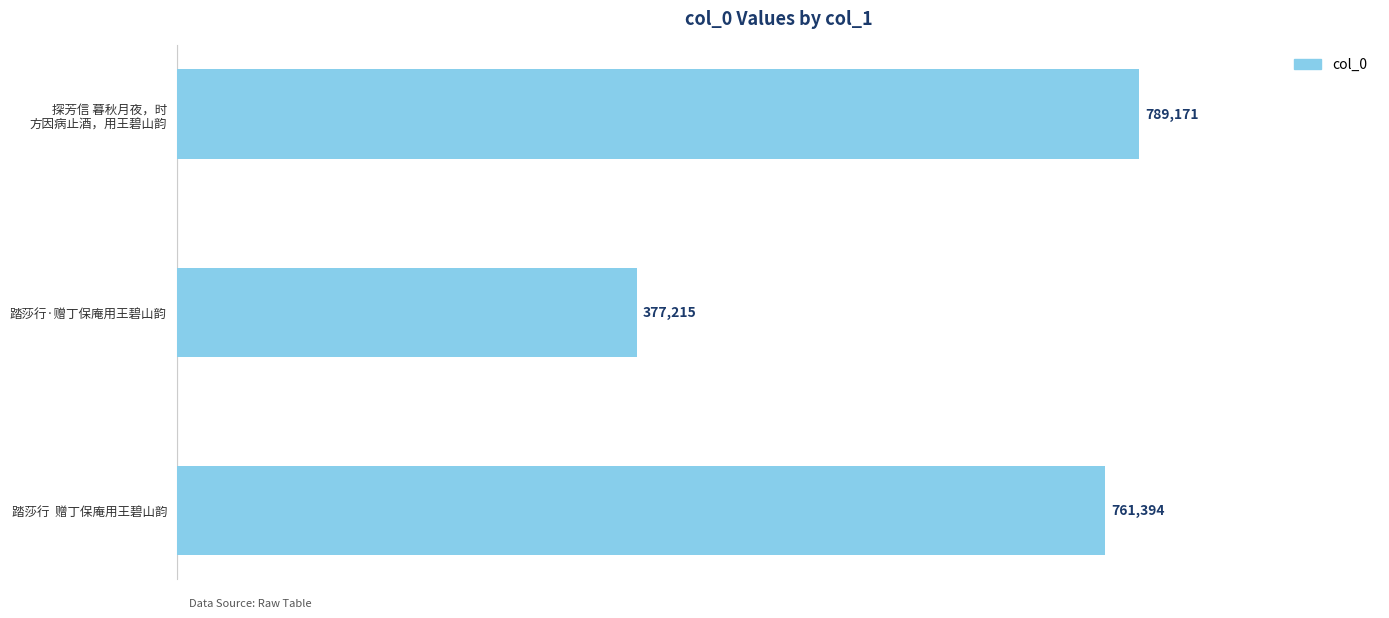

Which category has the lowest value across all series?

踏莎行·赠丁保庵用王碧山韵